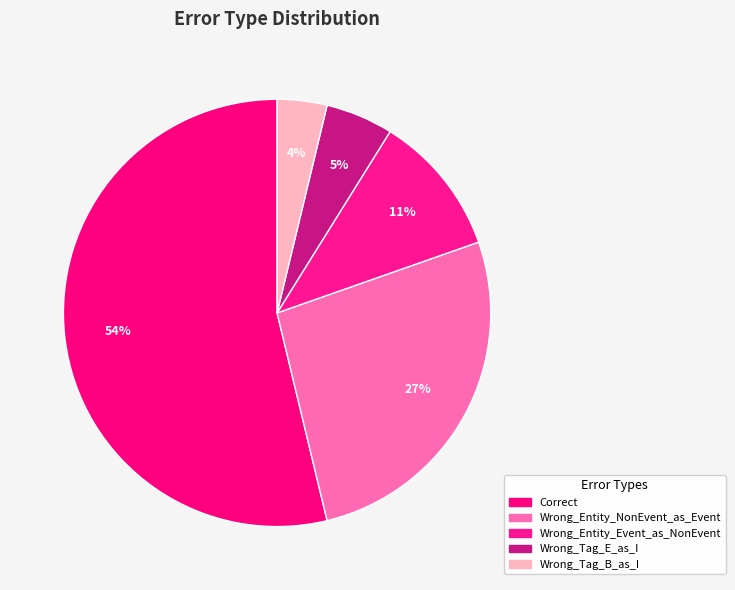

To the nearest percent, what is the average slice percentage?

20%